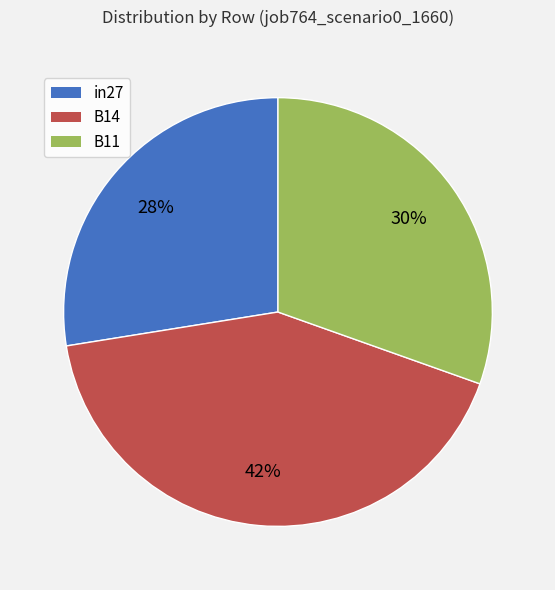

To the nearest percent, what portion does in27 represent?

28%